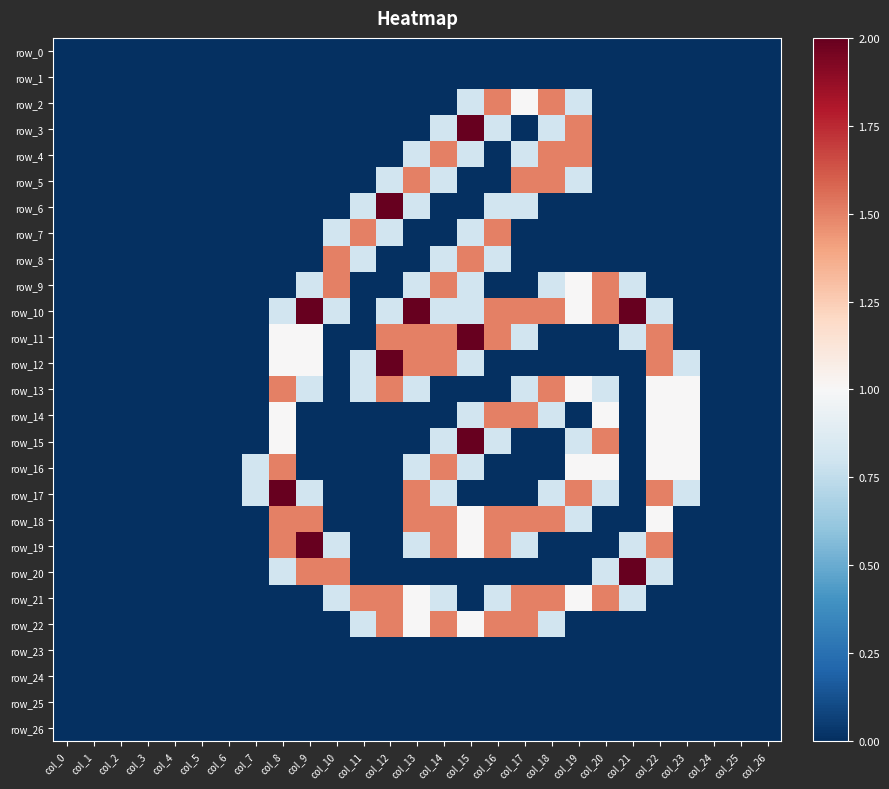

Between col_2 and col_8, which series saw the biggest shift?

row_17